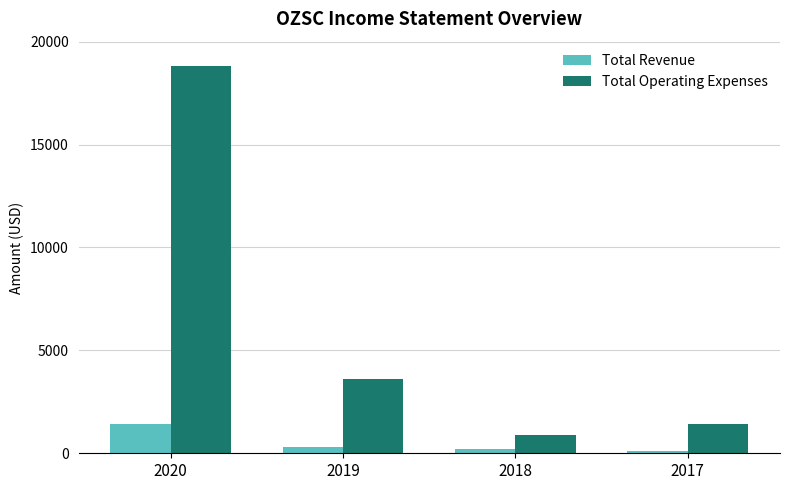

Rank the categories by Total Operating Expenses value from highest to lowest.

2020, 2019, 2017, 2018